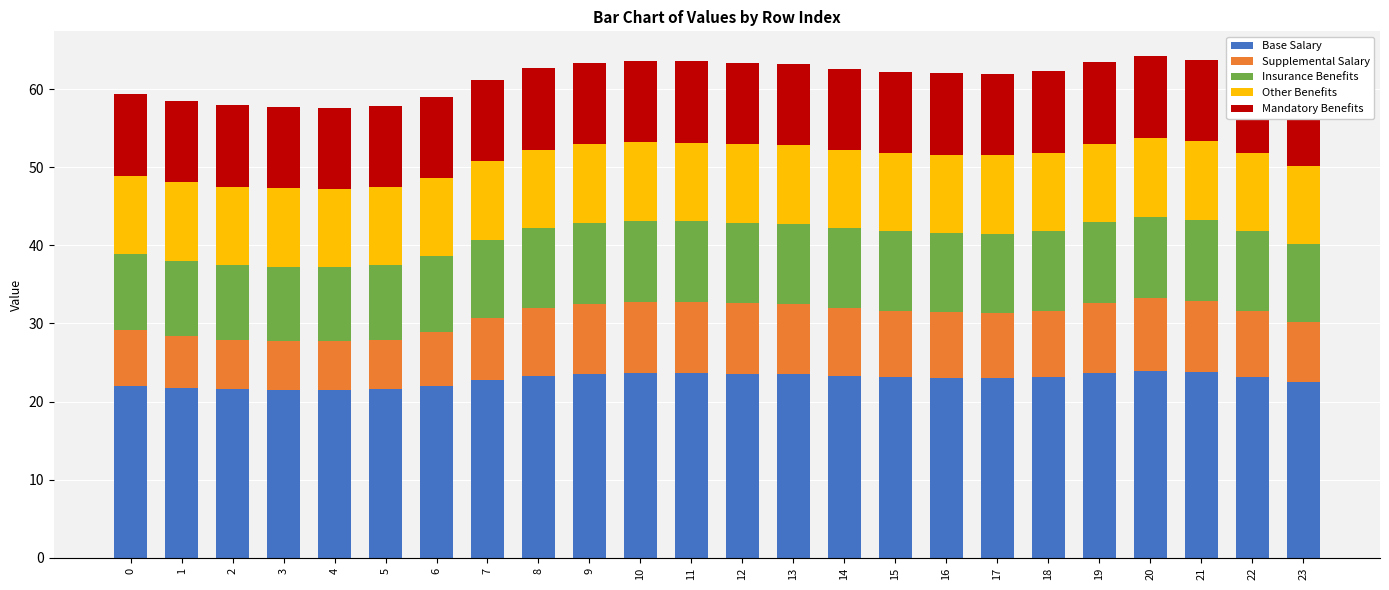

What is the difference between the maximum and minimum values in the Base Salary series?

2.4